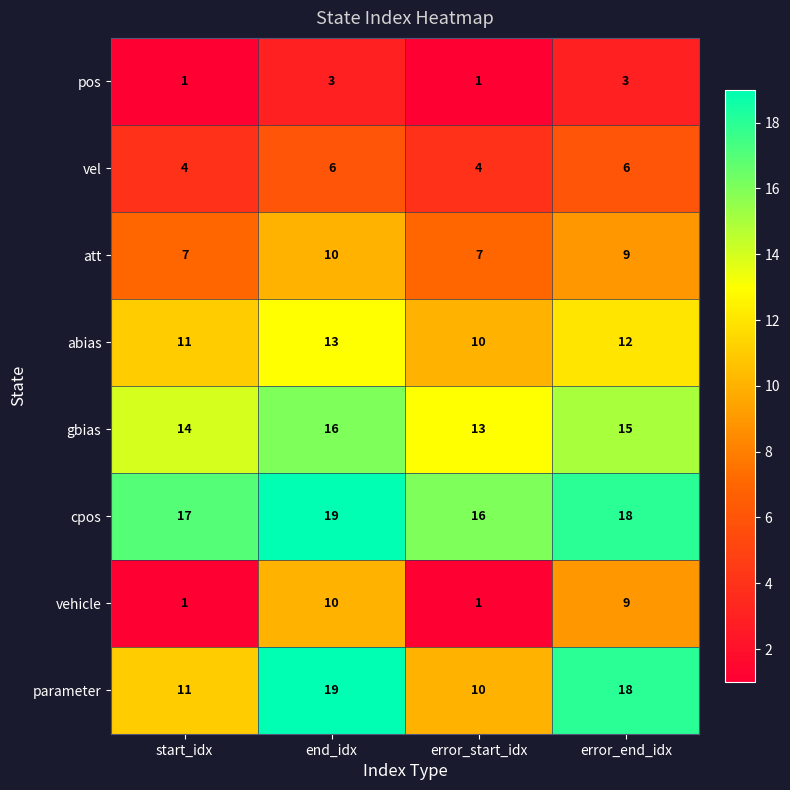

Read the gbias value at error_end_idx.

15